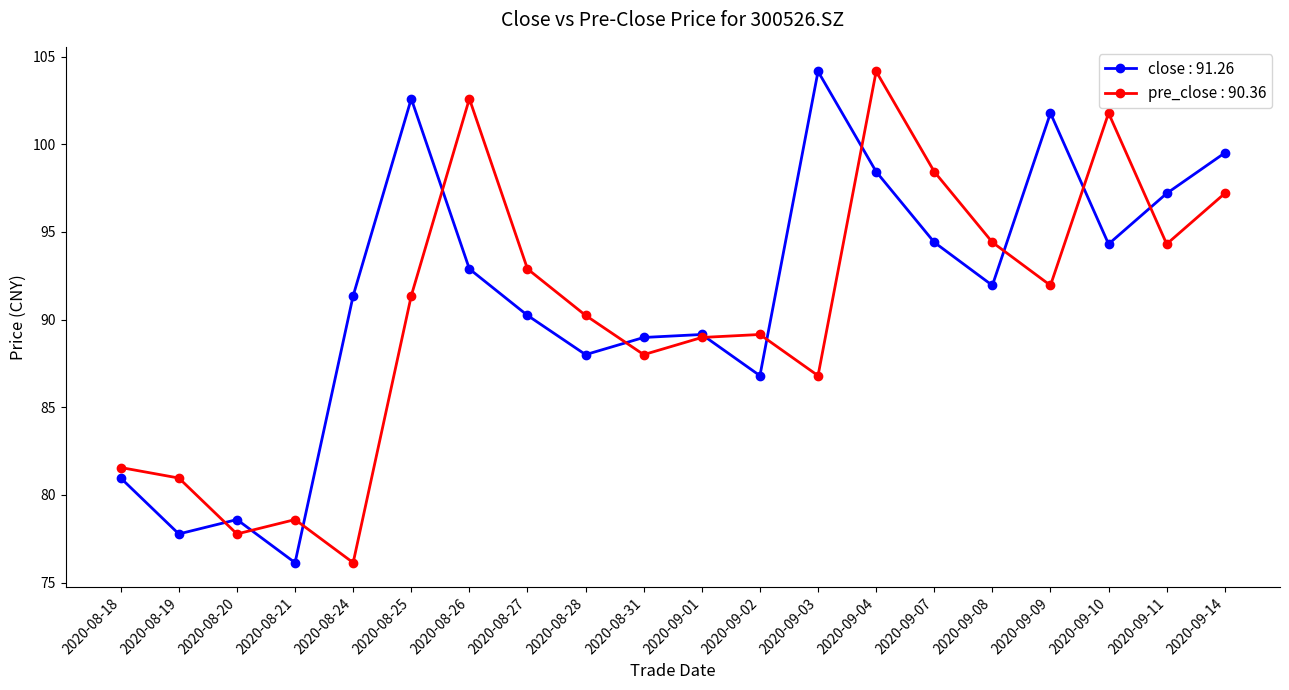

At 2020-09-14, list the series in order from smallest to largest.

pre_close : 90.36, close : 91.26